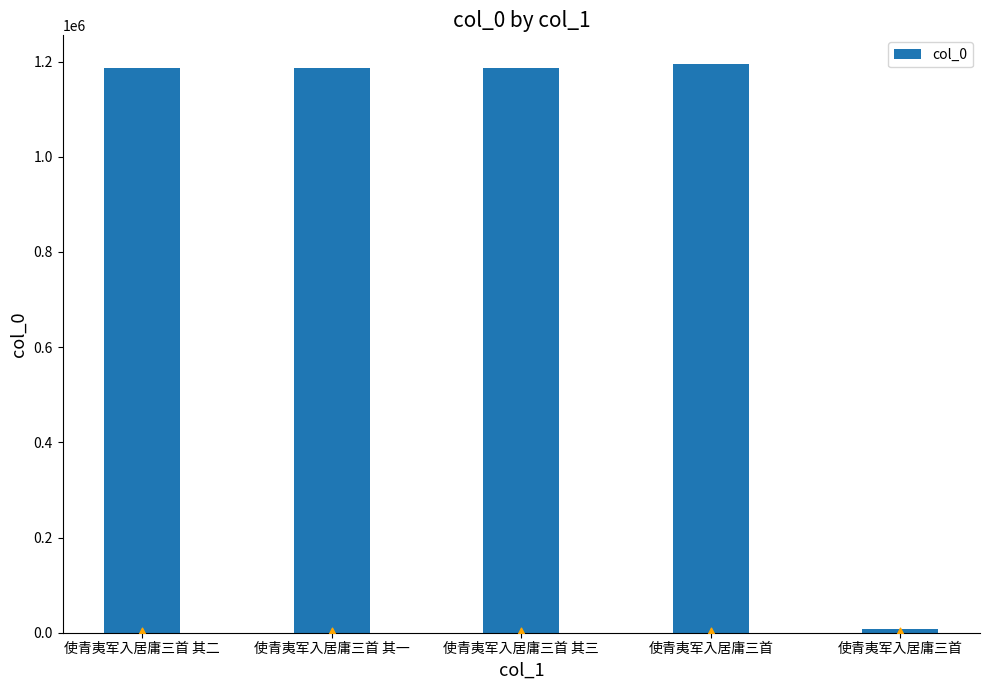

What is the change in value from 使青夷军入居庸三首 其一 to 使青夷军入居庸三首?

-1179898